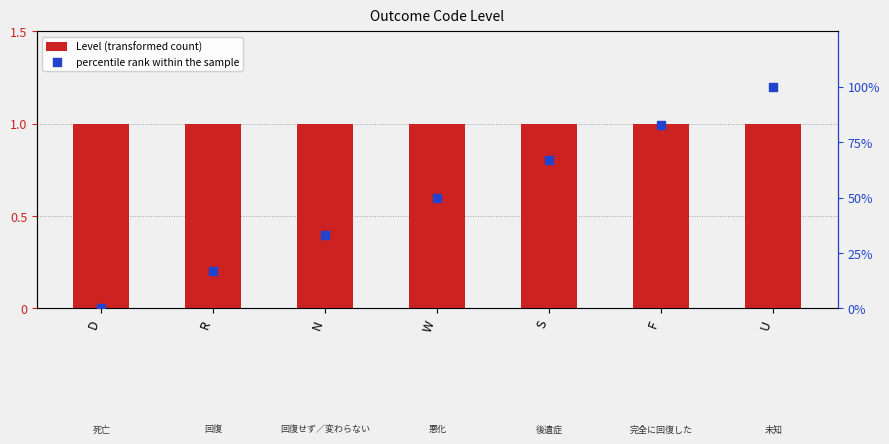

What are all the series names shown in the legend?

Level (transformed count), percentile rank within the sample